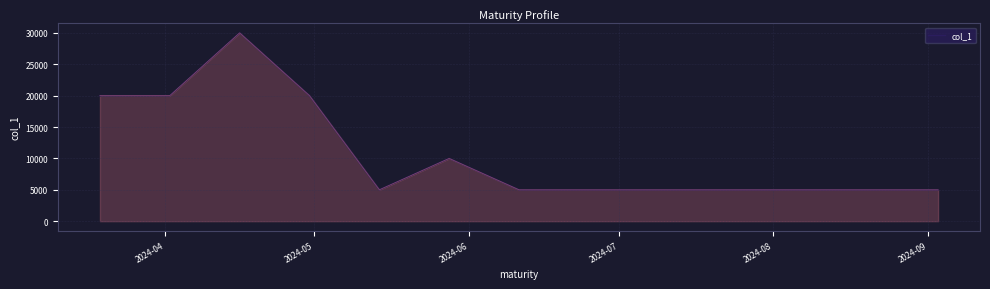

What is the difference between the maximum and minimum values?

25000